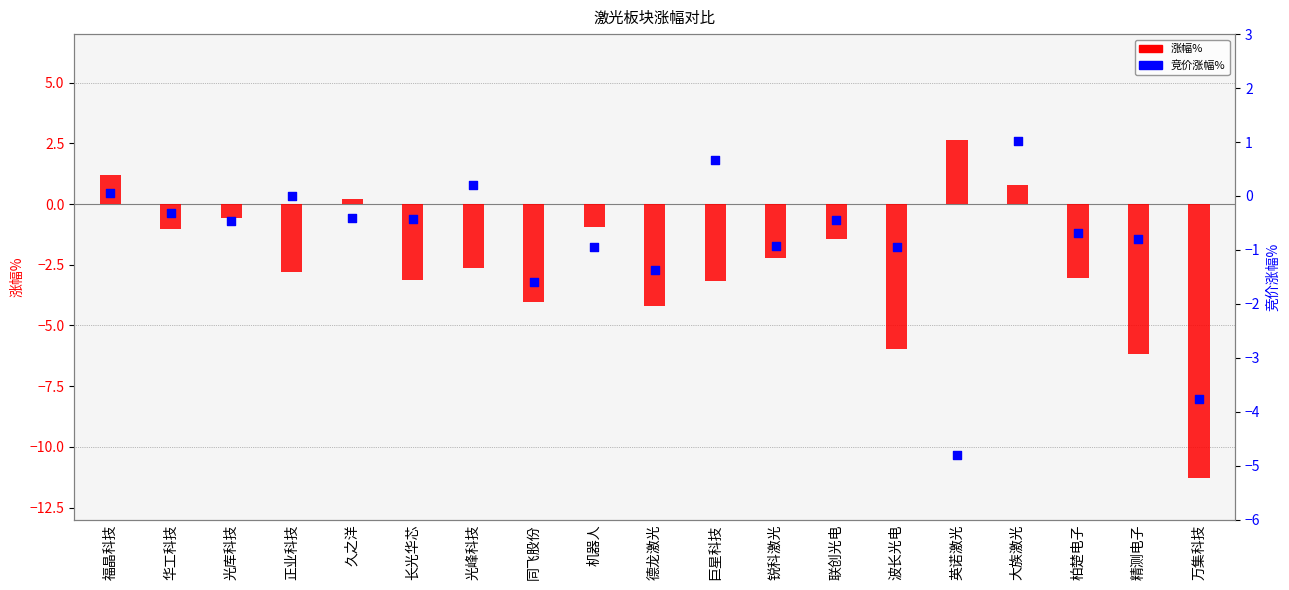

What are all the series names shown in the legend?

涨幅%, 竞价涨幅%